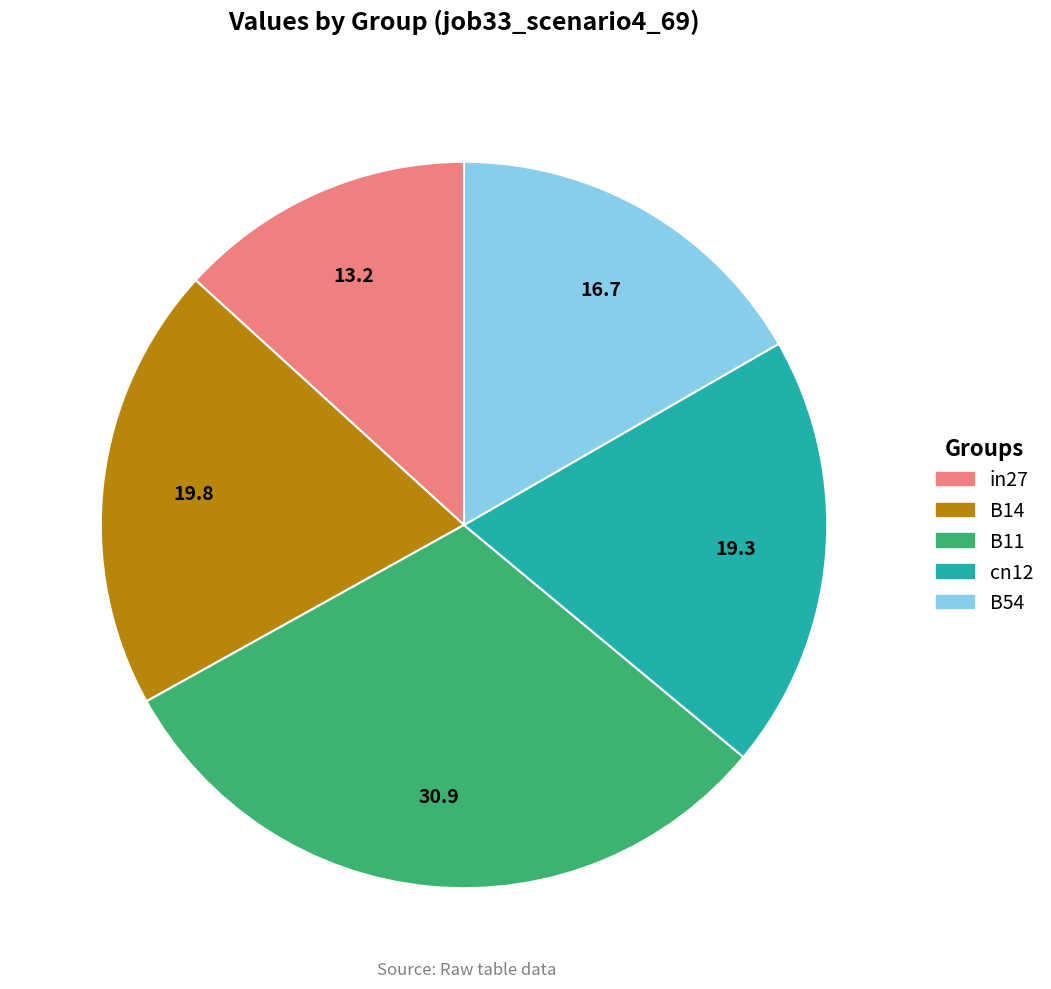

Does any single category account for the majority?

No